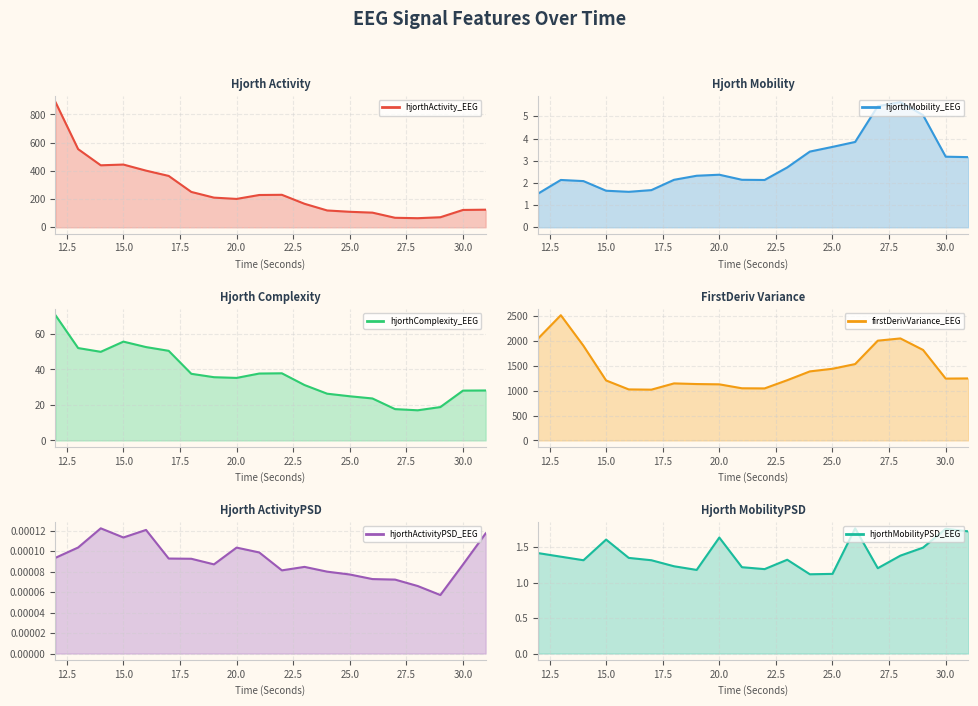

How many hjorthMobilityPSD_EEG values are between 1 and 2?

20